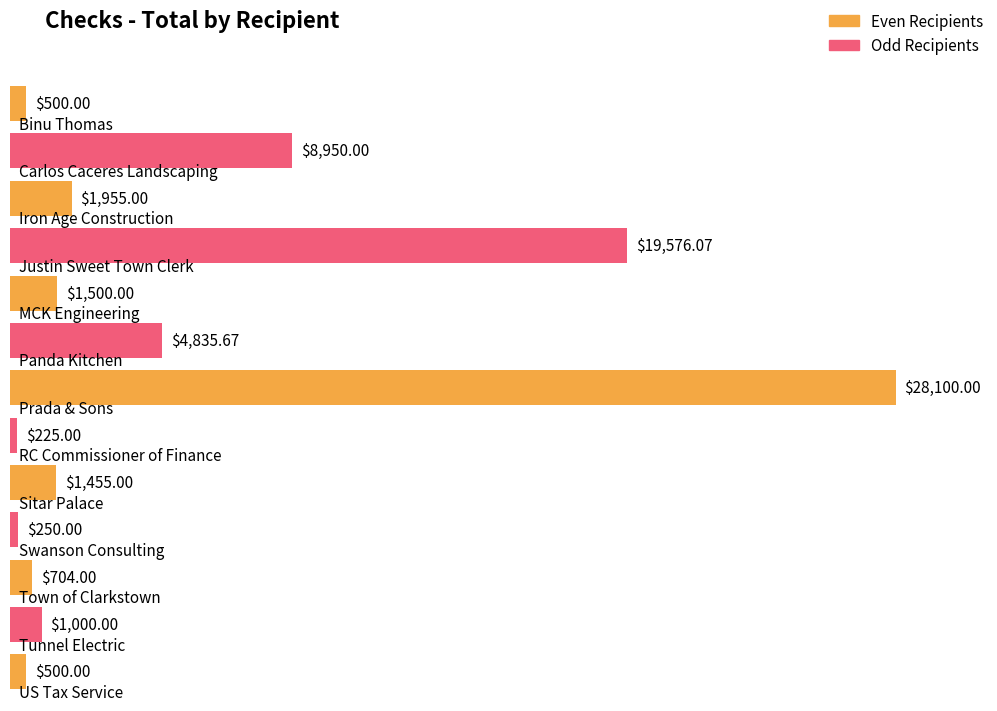

How many categories are shown in the chart?

13